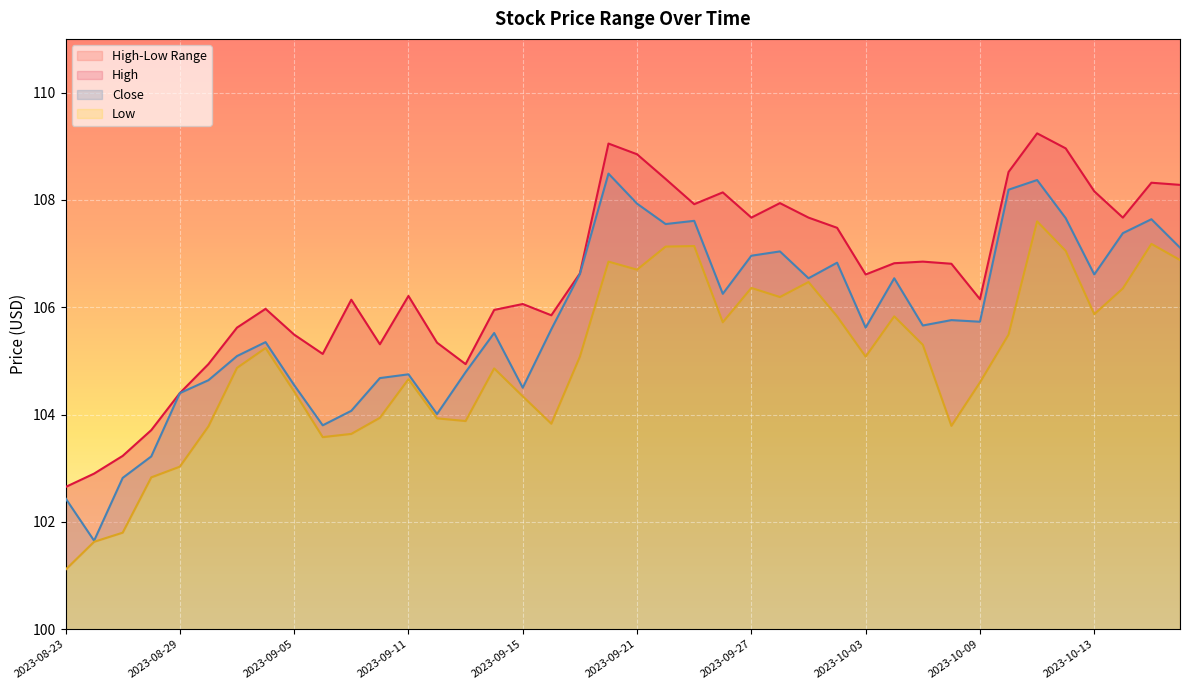

List the labels in order of Close value, largest first.

2023-09-20, 2023-10-11, 2023-10-10, 2023-09-21, 2023-10-12, 2023-10-17, 2023-09-25, 2023-09-22, 2023-10-16, 2023-10-18, 2023-09-28, 2023-09-27, 2023-10-02, 2023-09-19, 2023-10-13, 2023-09-29, 2023-10-04, 2023-09-26, 2023-10-06, 2023-10-09, 2023-10-05, 2023-10-03, 2023-09-18, 2023-09-14, 2023-09-01, 2023-08-31, 2023-09-13, 2023-09-11, 2023-09-08, 2023-08-30, 2023-09-05, 2023-09-15, 2023-08-29, 2023-09-07, 2023-09-12, 2023-09-06, 2023-08-28, 2023-08-25, 2023-08-23, 2023-08-24